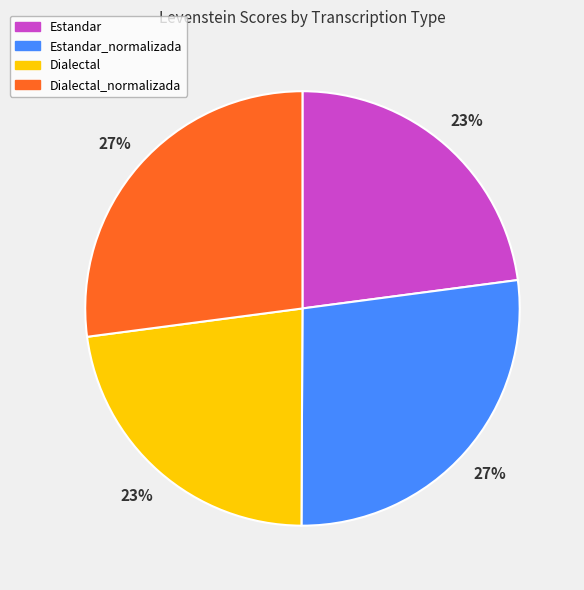

Count the number of slices in the pie.

4